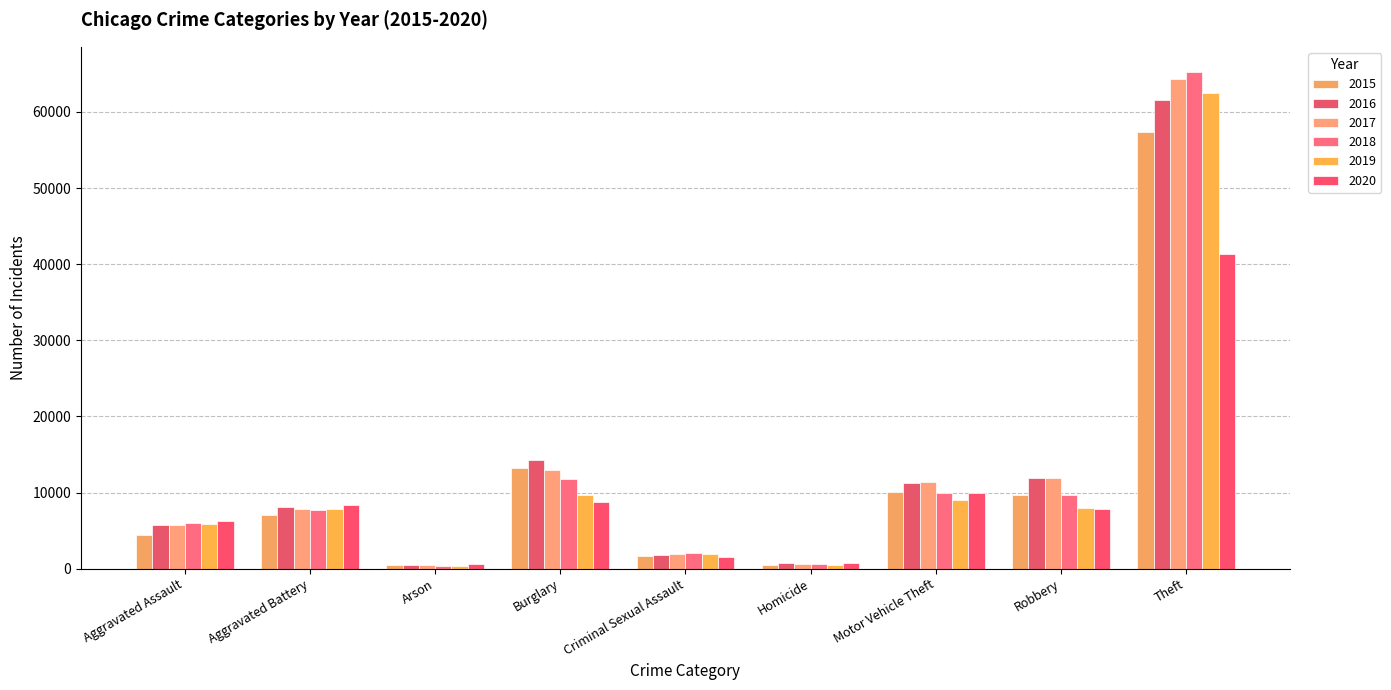

At Arson, list the series in order from smallest to largest.

2018, 2019, 2017, 2015, 2016, 2020